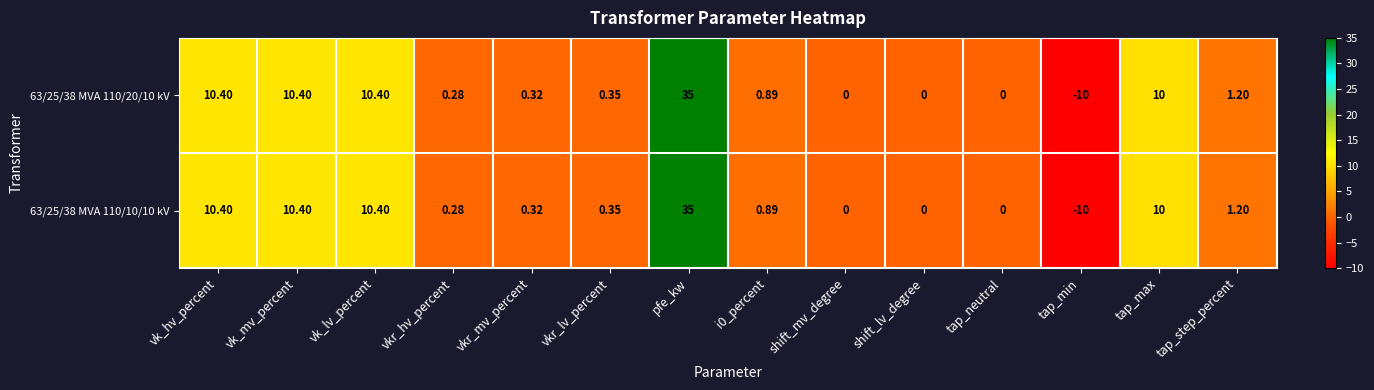

At which label does 63/25/38 MVA 110/10/10 kV first exceed 0?

vk_hv_percent